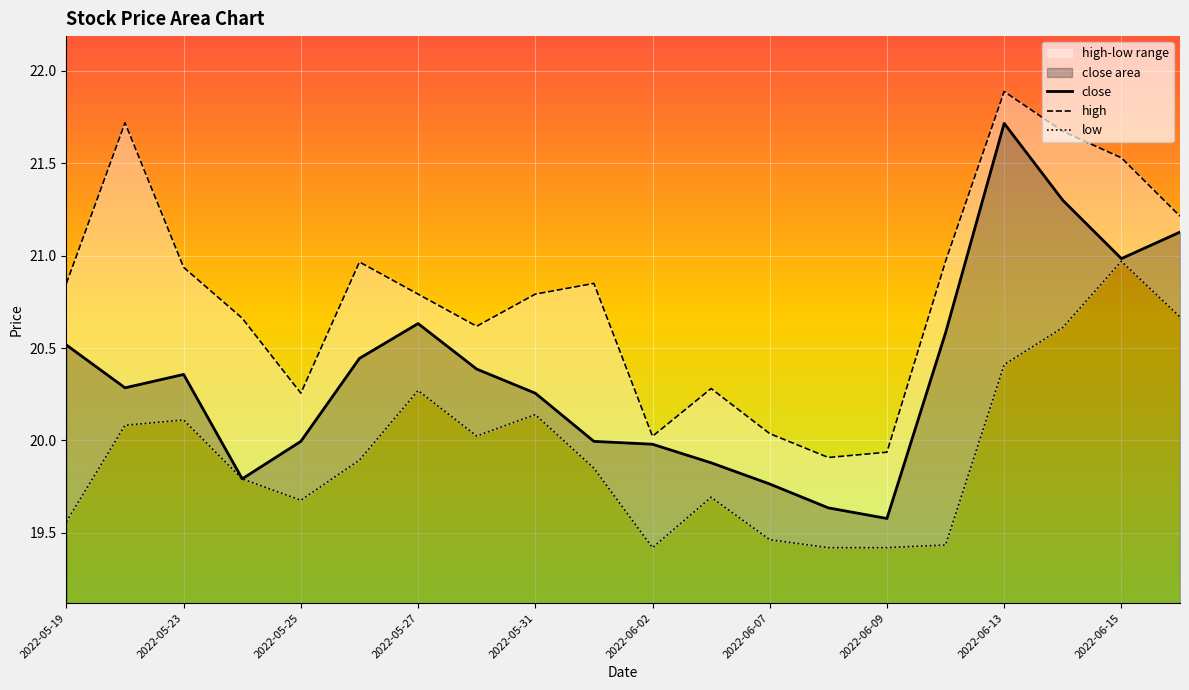

At which category is the sum across all series the highest?

2022-06-13